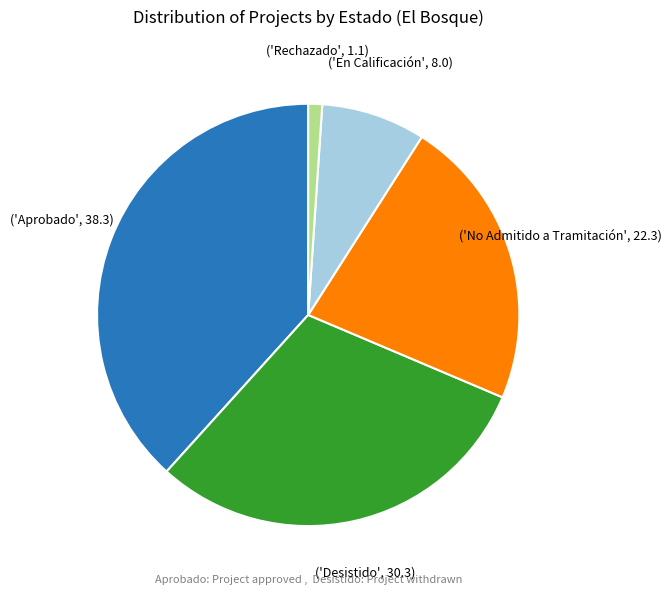

Is there a majority slice in this chart?

No